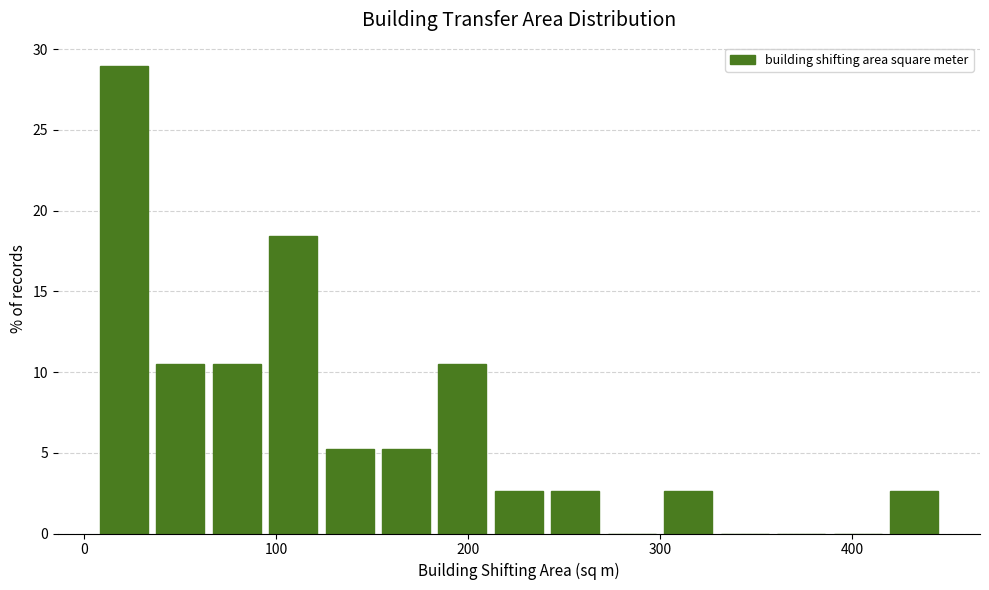

Around what value on the x-axis is the tallest bar? Give the approximate position of its centre, as read against the axis.

20